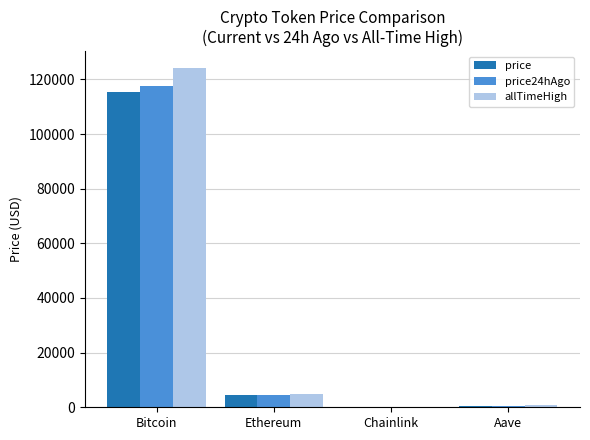

Are the bars grouped side by side (vs. stacked)?

Yes